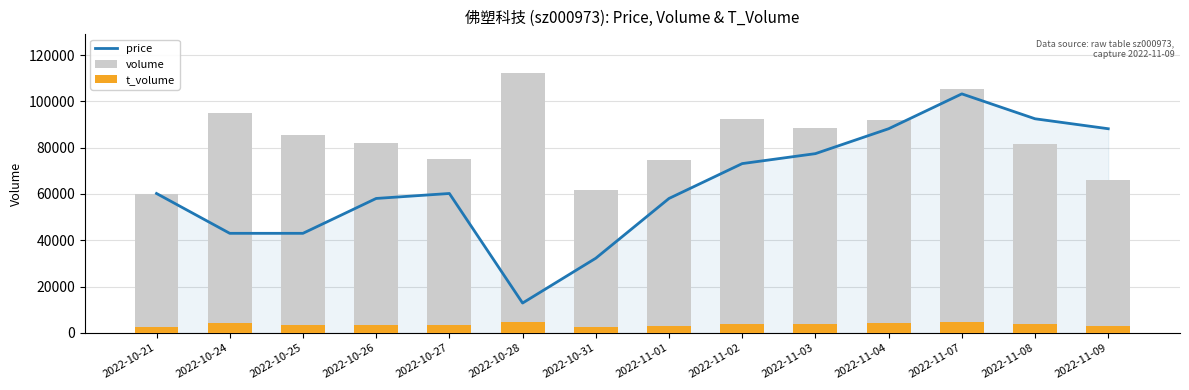

What is the minimum value shown in the chart?

2580.0